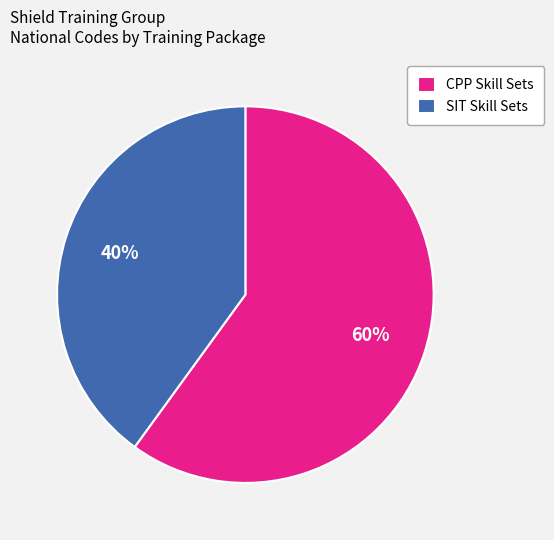

To the nearest percent, what percentage of the pie is SIT Skill Sets?

40%